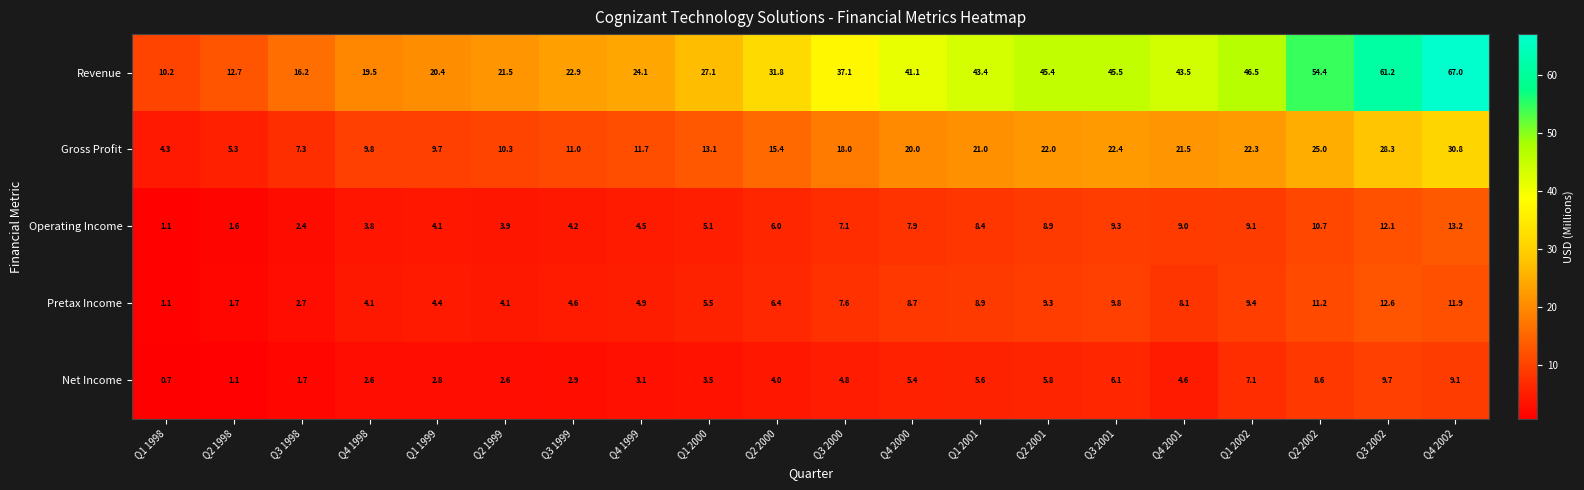

Is the value of Revenue at Q1 2001 greater than the value of Operating Income at Q3 1999?

Yes